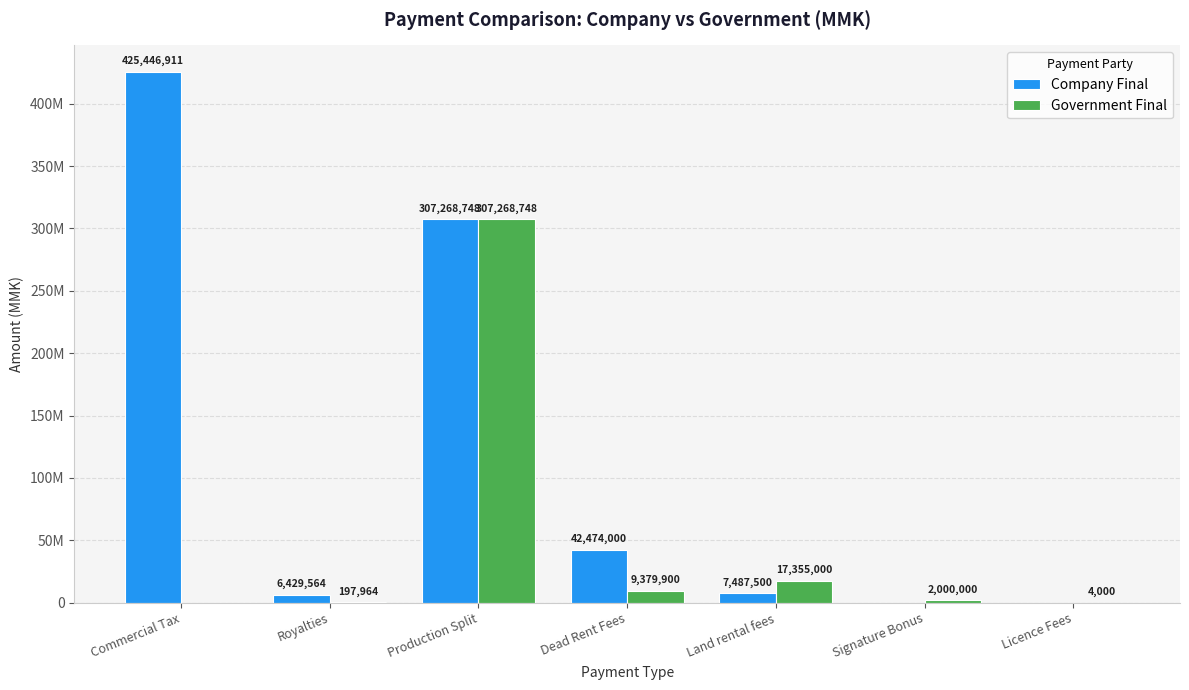

Which series changed the most between Commercial Tax and Royalties?

Company Final